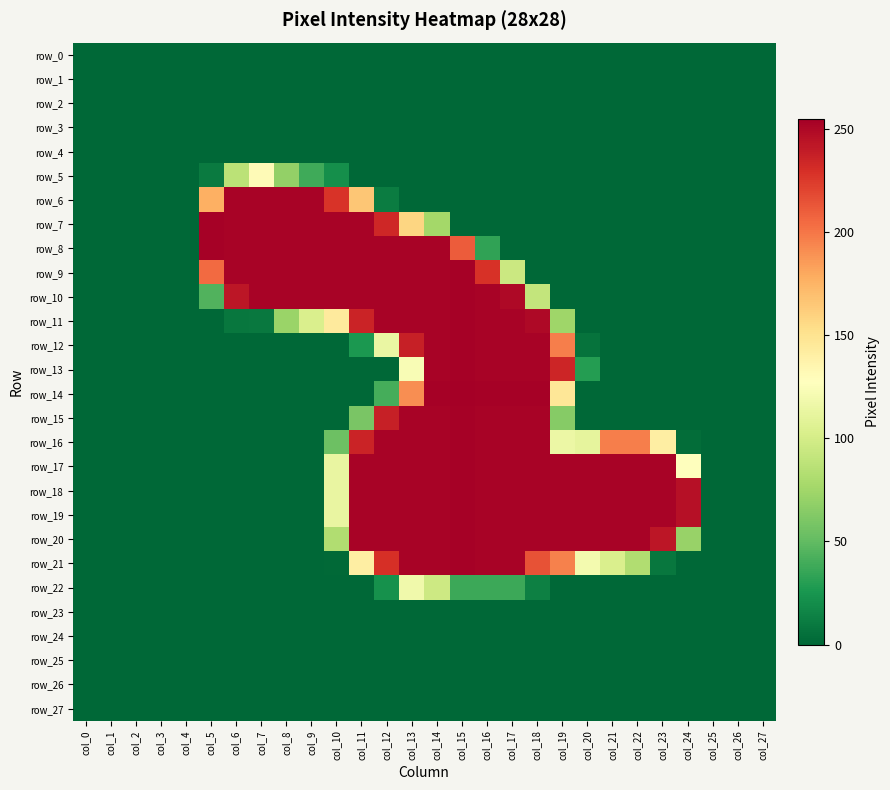

Which series has the widest spread of values?

row_14